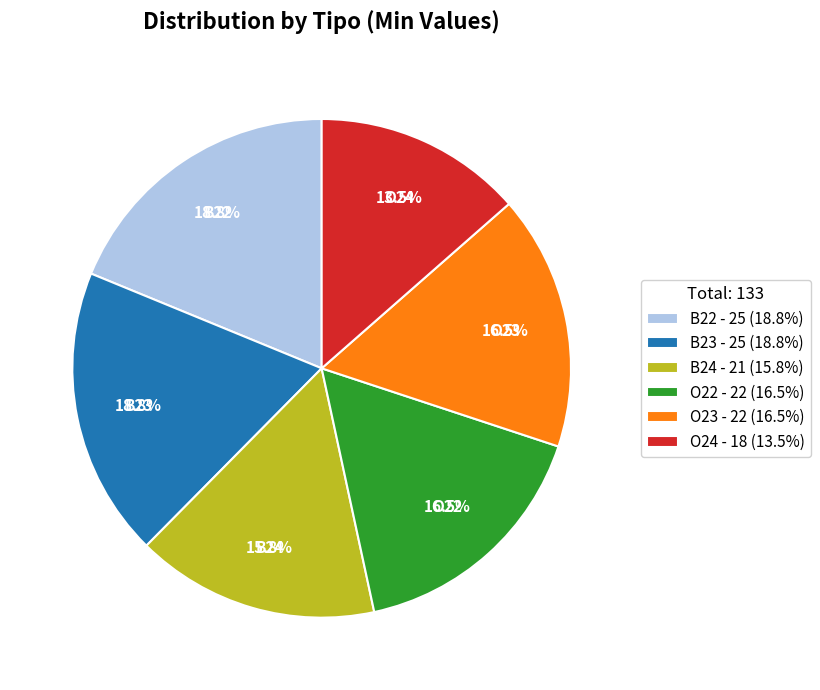

What percentage is the B22 slice, to the nearest percent?

19%